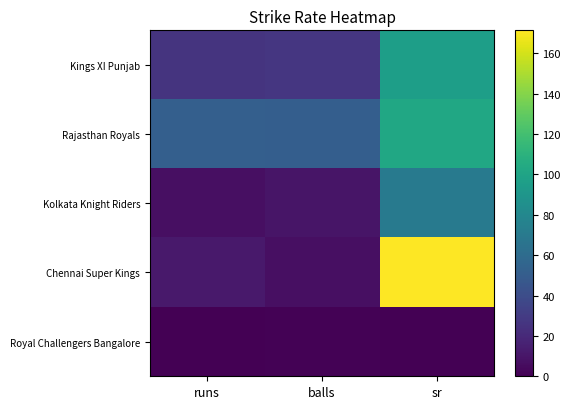

At how many categories does at least one series exceed 18?

3